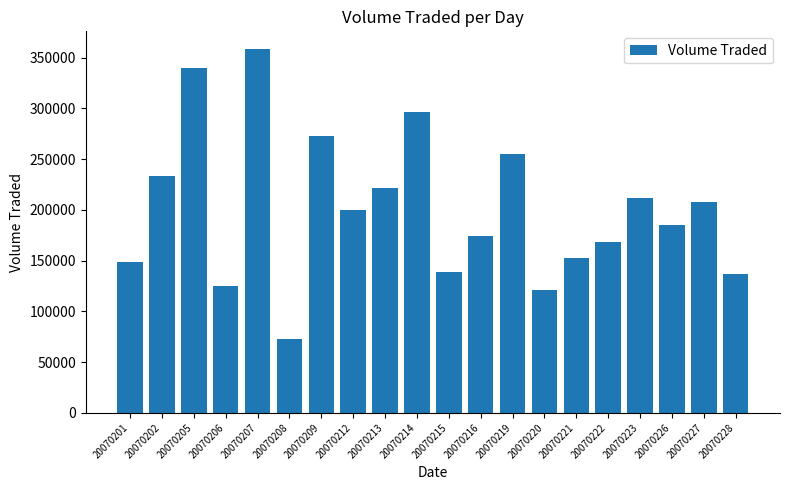

Reading left to right, transcribe all the data shown in this chart.

148700	233000	339800	125200	358000	72300	272300	199500	221300	296400	138600	174600	255200	120900	153000	168200	211200	185200	207300	136700